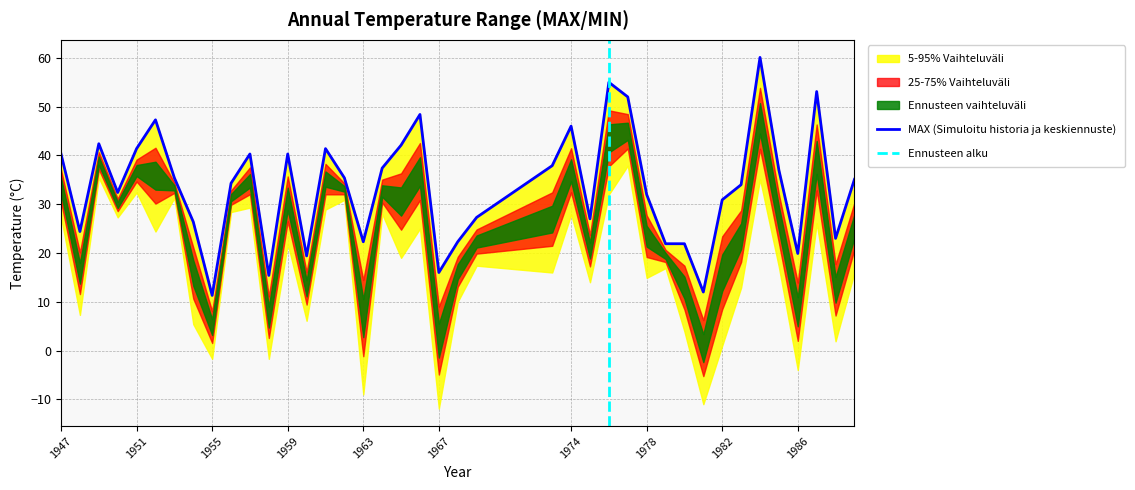

What is the difference between the second highest and second lowest values?

43.0